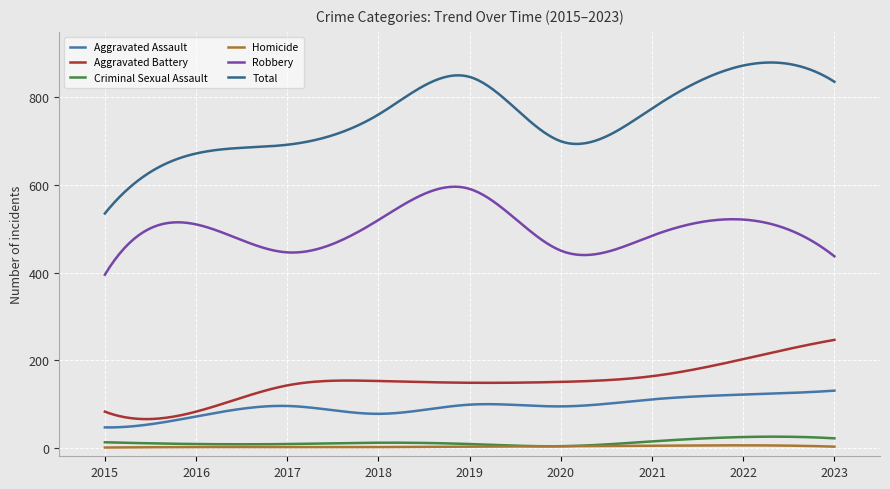

True or false: Robbery and Aggravated Assault intersect in this chart.

False